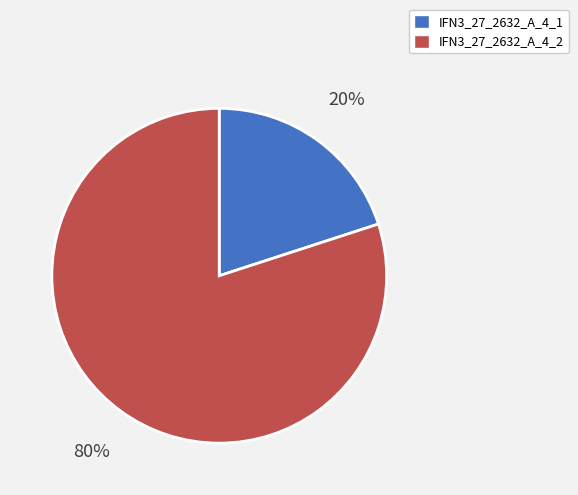

To the nearest percent, what is the average slice percentage?

50%